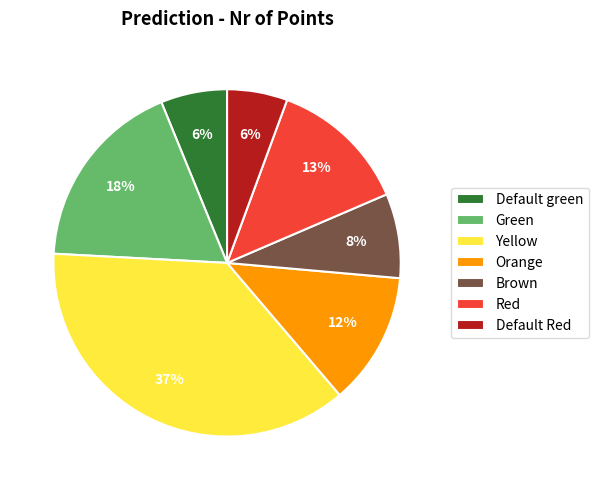

How many segments does this pie chart have?

7